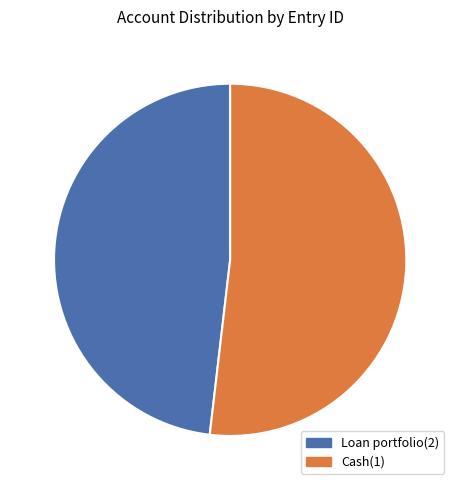

Does Loan portfolio(2) account for over 50% of the chart?

No